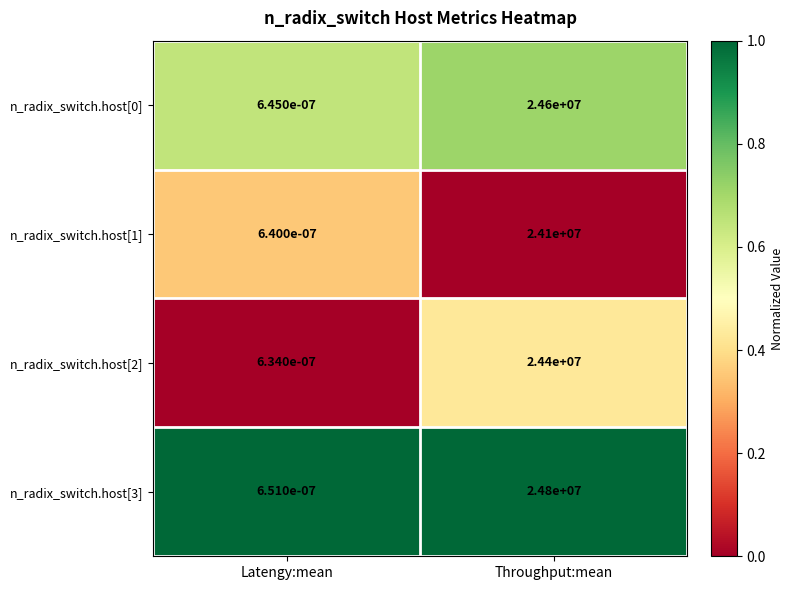

Which series has the largest total across all categories?

n_radix_switch.host[3]